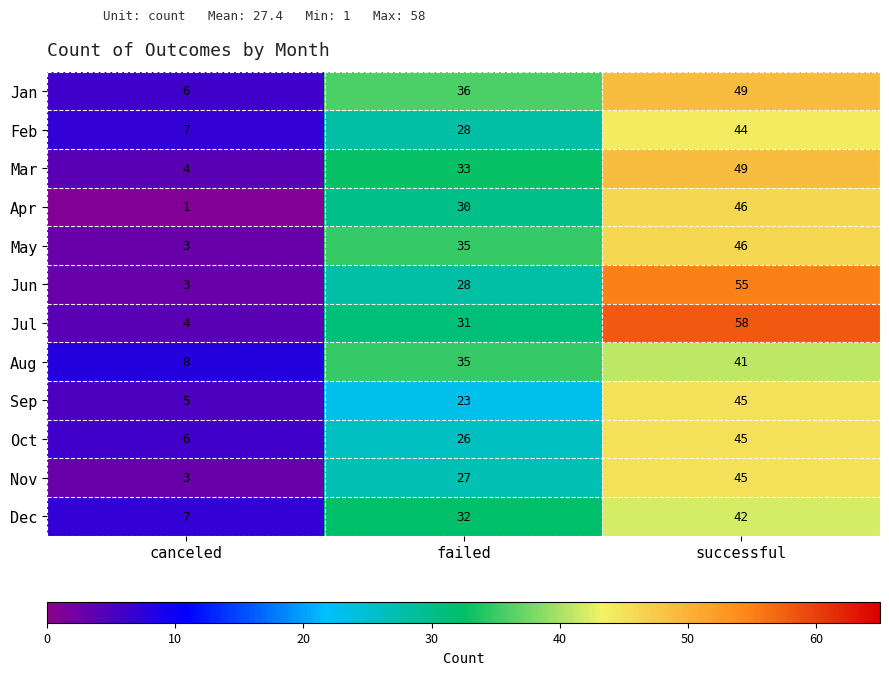

List the labels in order of Jun value, largest first.

successful, failed, canceled